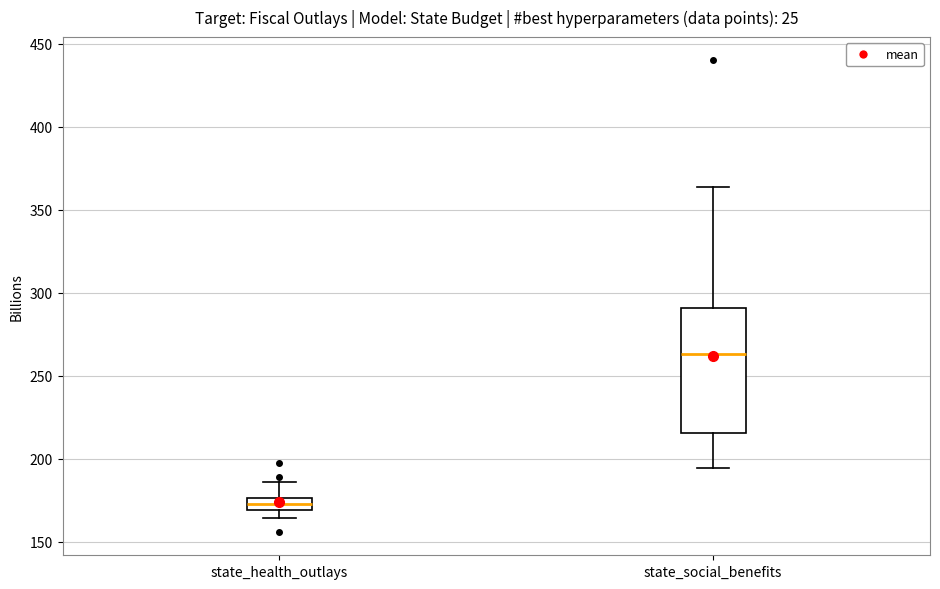

Where is the upper edge of the box for state_social_benefits on the y-axis? The values are not printed on the chart, so give them approximately, as read against the axis.

290